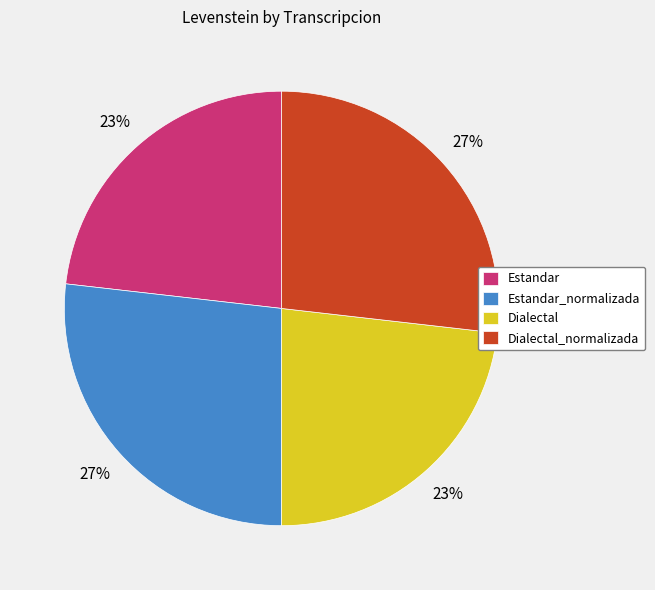

Which has a higher value, Estandar_normalizada or Dialectal?

Estandar_normalizada